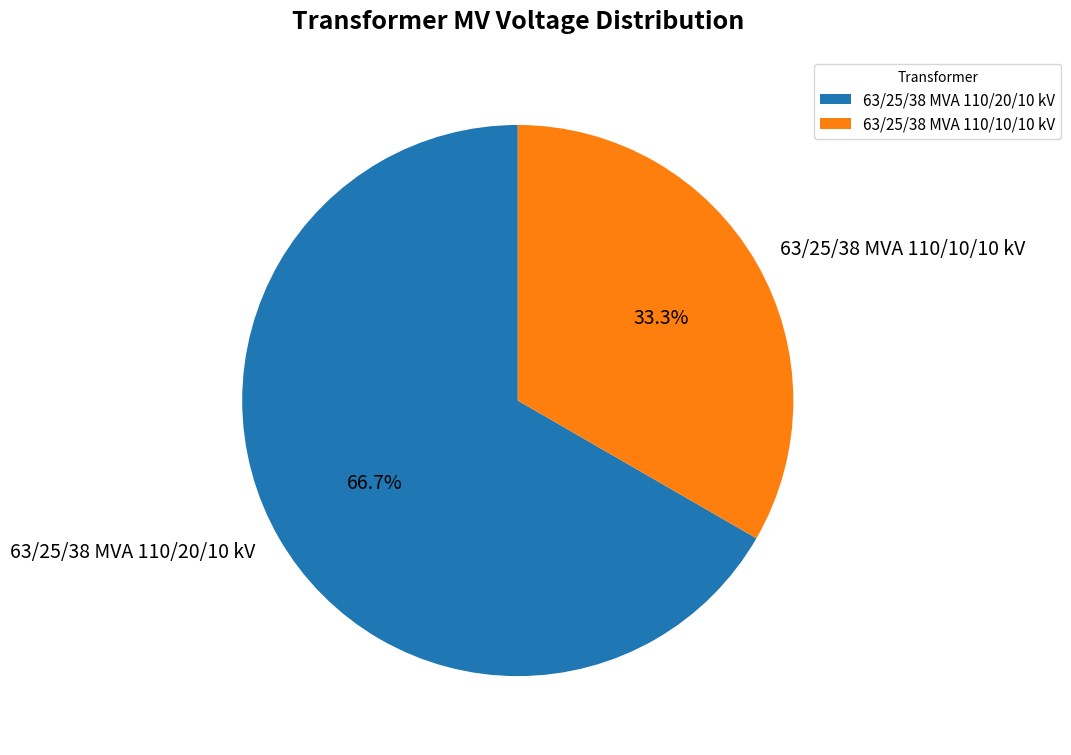

Rank the categories by value from lowest to highest.

63/25/38 MVA 110/10/10 kV, 63/25/38 MVA 110/20/10 kV